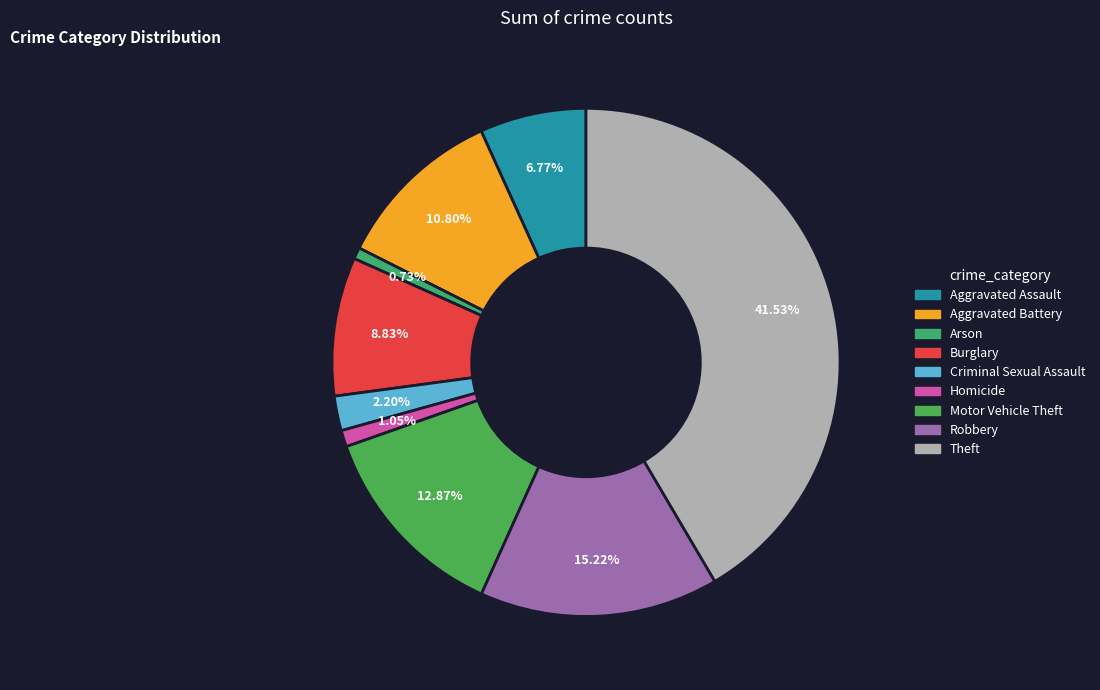

The Aggravated Battery slice represents 11% of the pie. True or false?

True